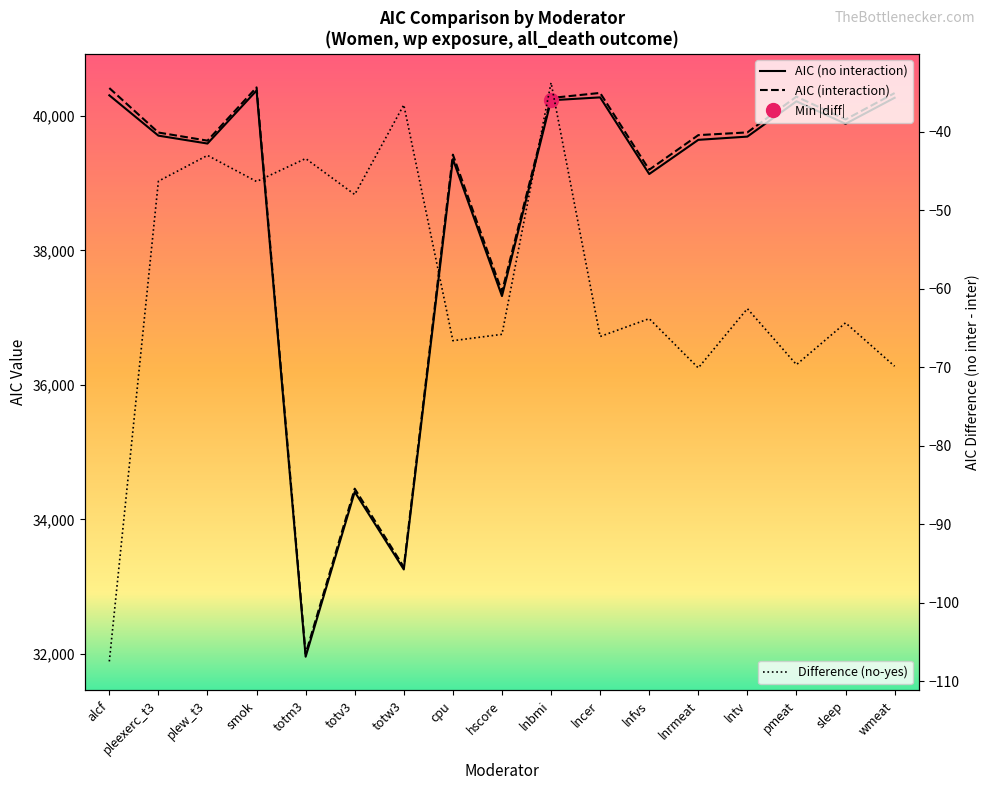

What is the difference between the maximum and minimum values in the aic_inter series?

8417.1